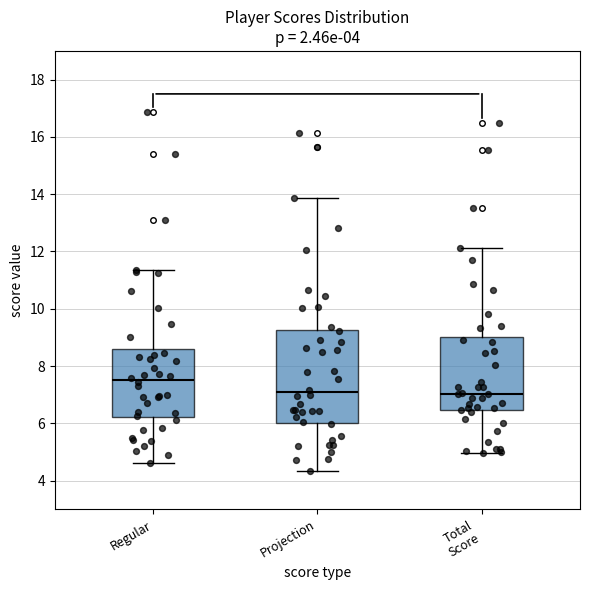

Comparing the boxes themselves (not the whiskers), which one is the tallest?

Projection